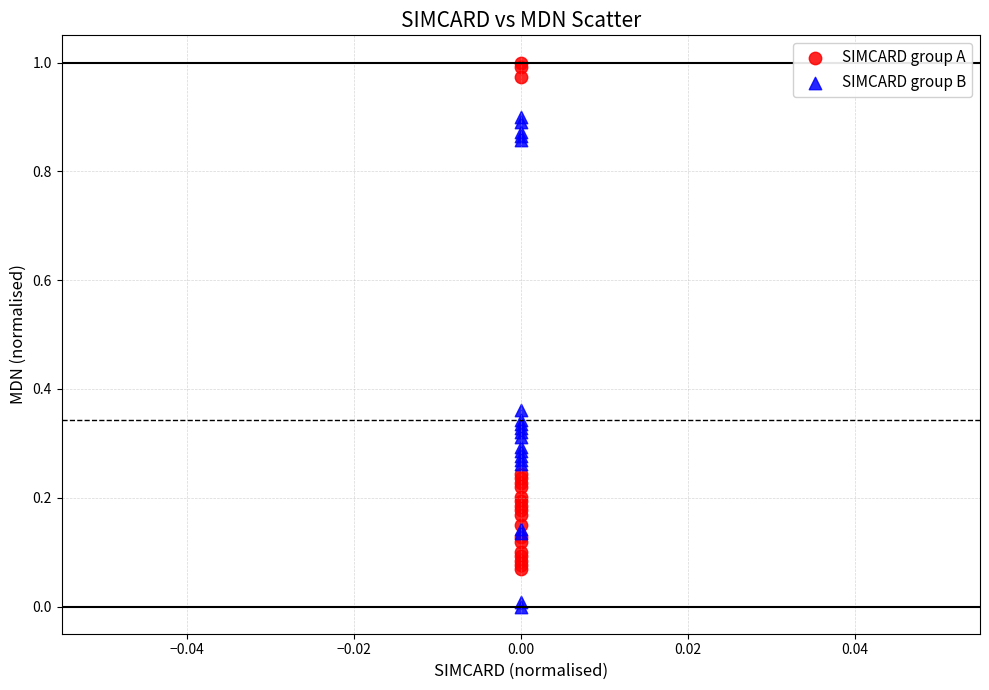

Which series reaches the maximum Y coordinate?

SIMCARD group A